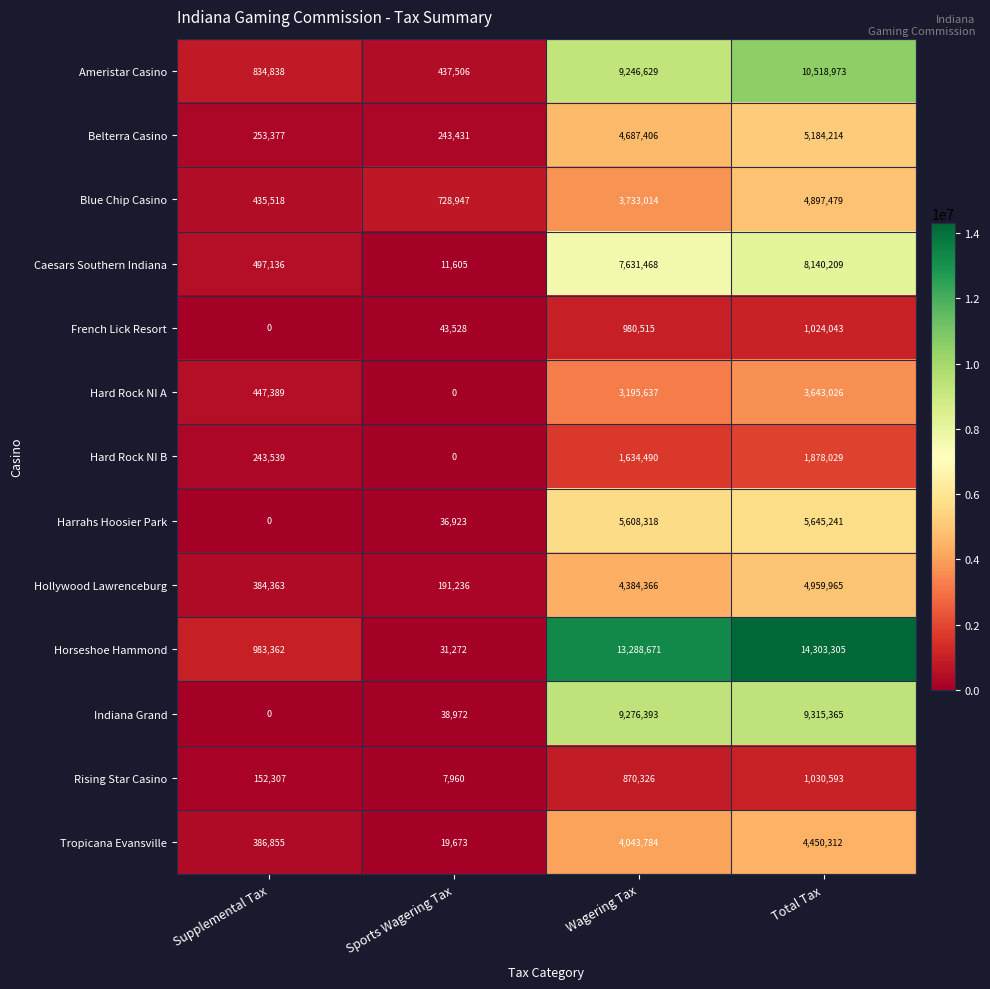

At how many categories does at least one series exceed 2227449?

2